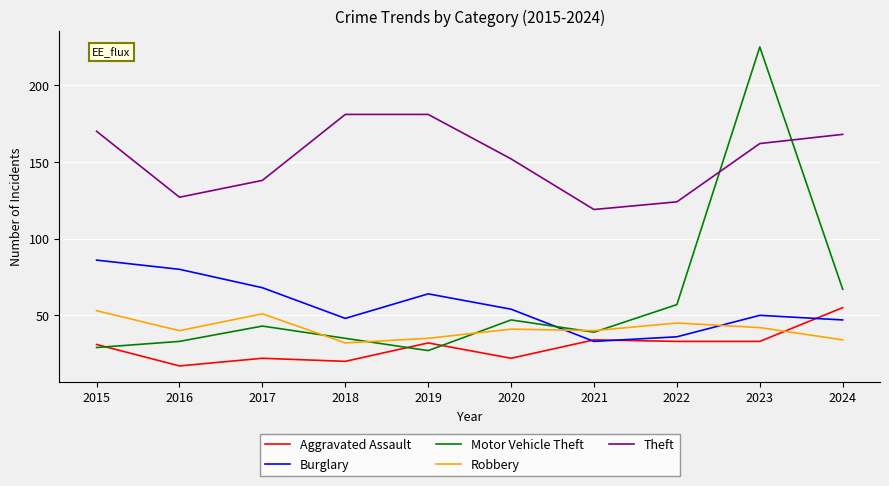

True or false: Robbery has more than 1 interior local peaks.

True